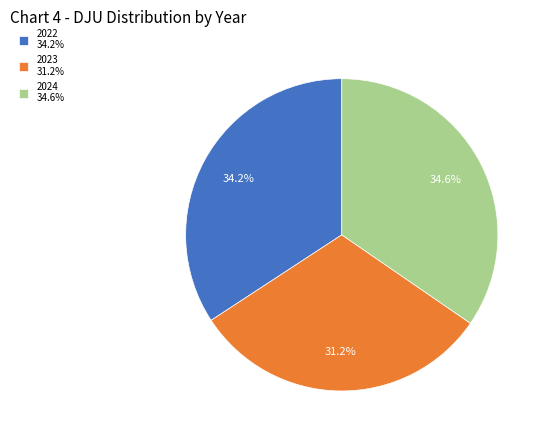

Between 2023 and 2024, which is larger?

2024